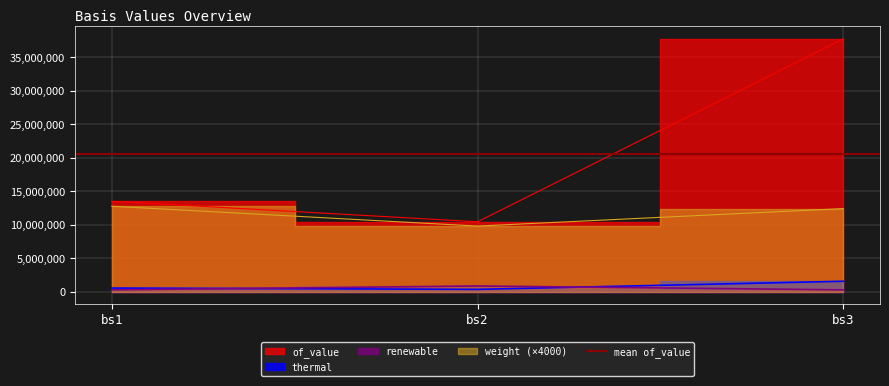

List the labels in order of weight value, smallest first.

bs2, bs3, bs1